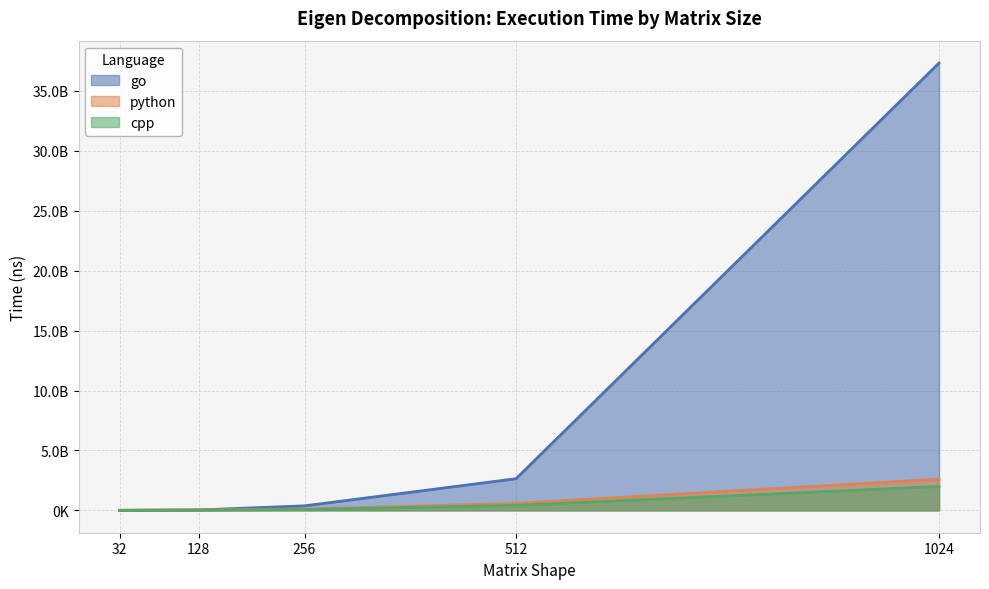

Which label corresponds to the smallest value in the chart?

32